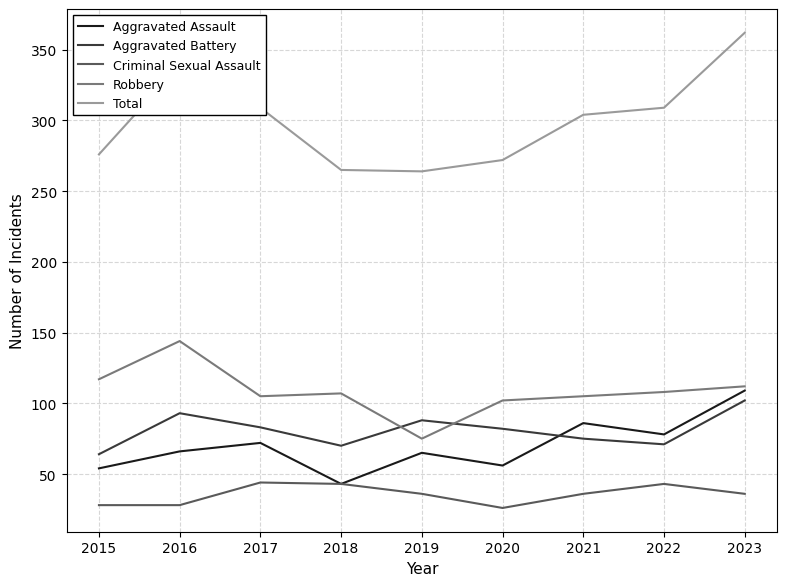

What is the total value across all series at 2017?

613